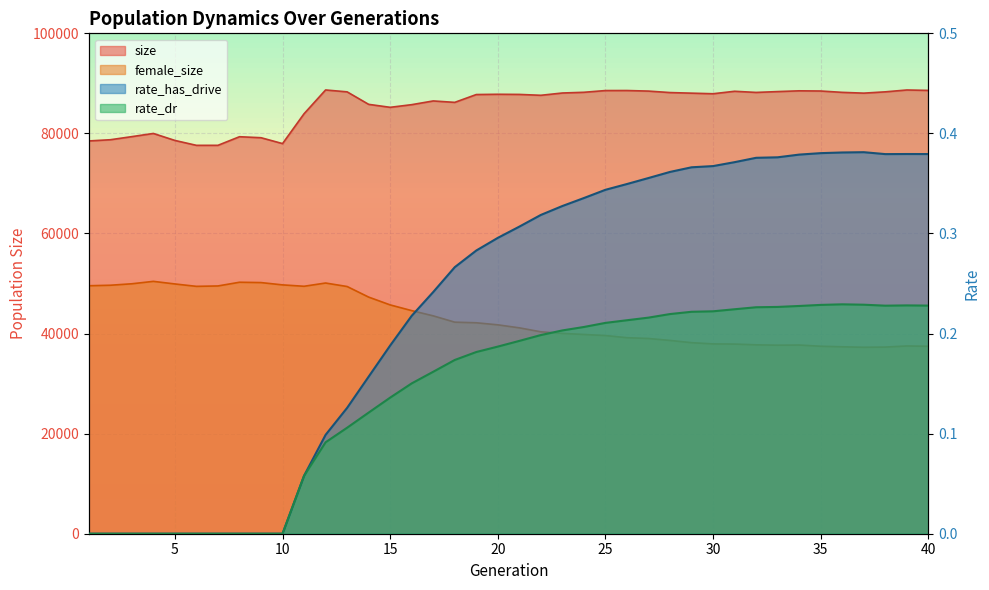

At which category is the sum across all series the highest?

12